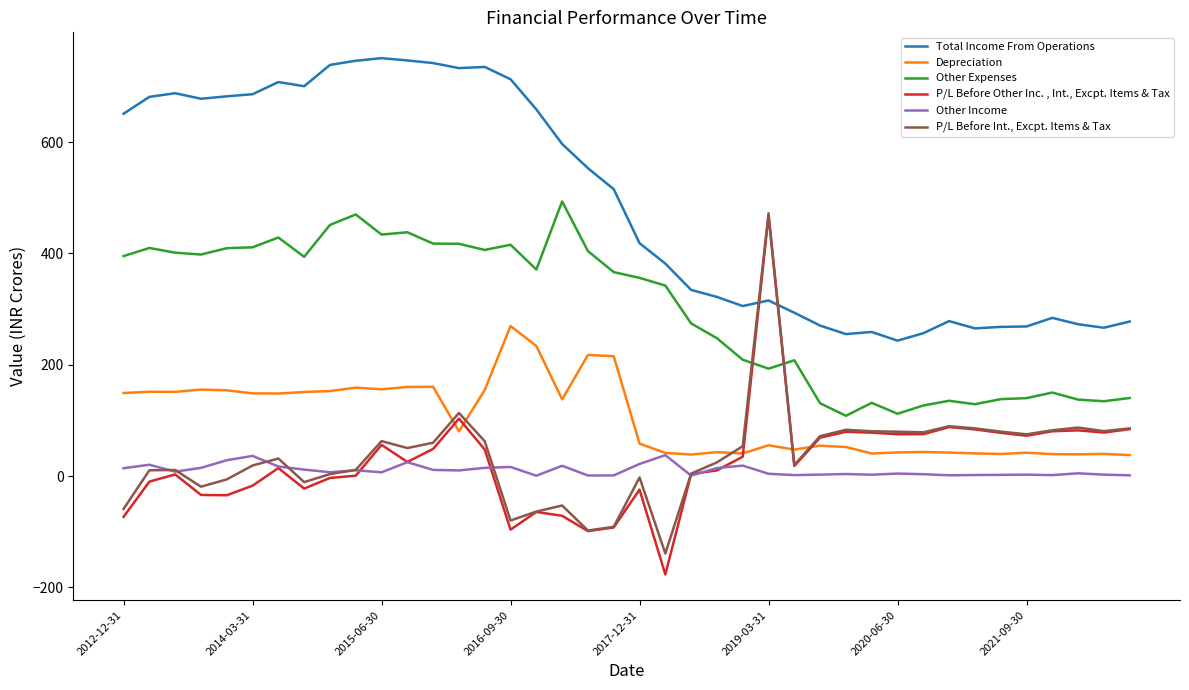

What is the smallest value displayed?

-176.7